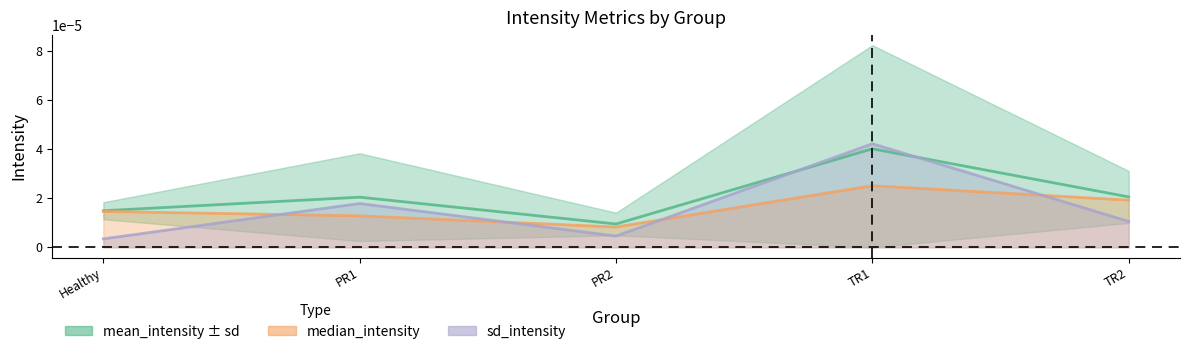

How many intersections are there between mean_intensity and sd_intensity line?

2